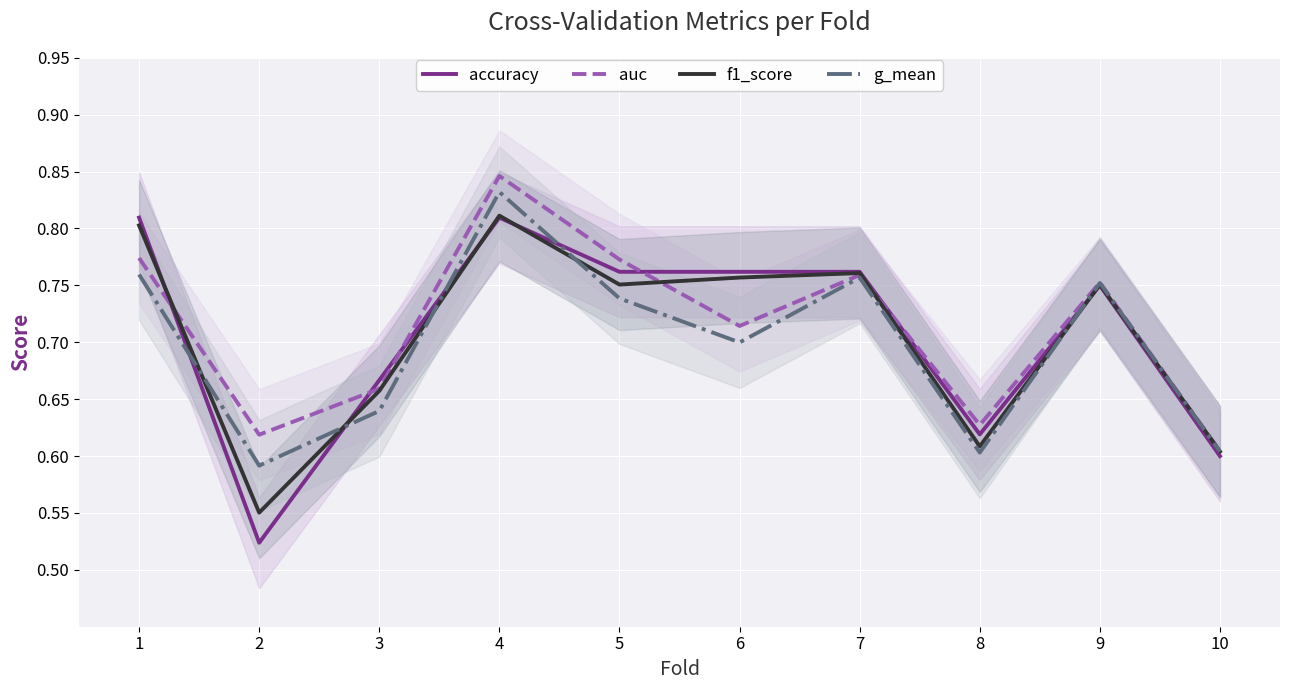

What is the value of the auc point at the 3rd from the left?

0.7